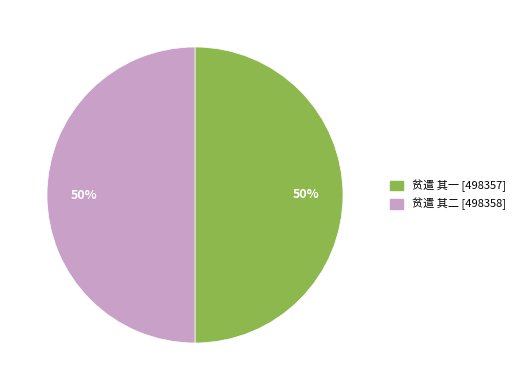

Is the sum of 贫遣 其二 and 贫遣 其一 greater than half?

Yes